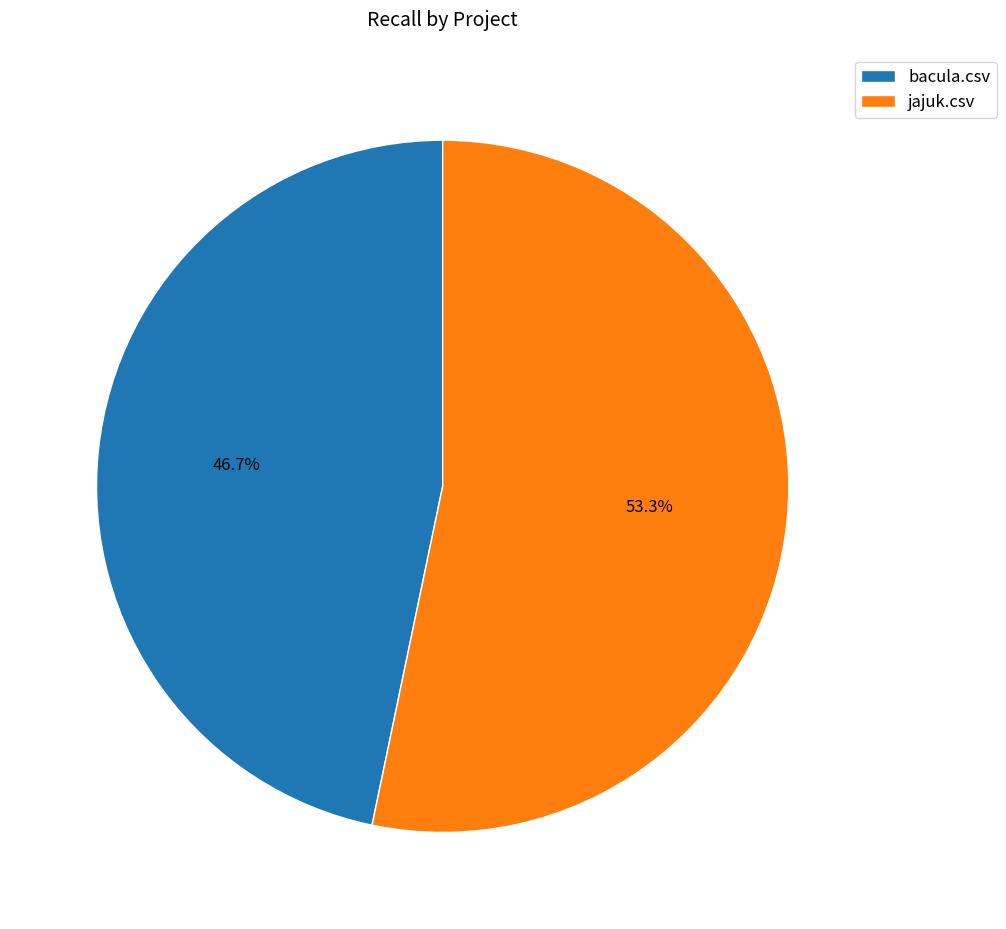

What is the total percentage of bacula.csv and jajuk.csv?

100.0%